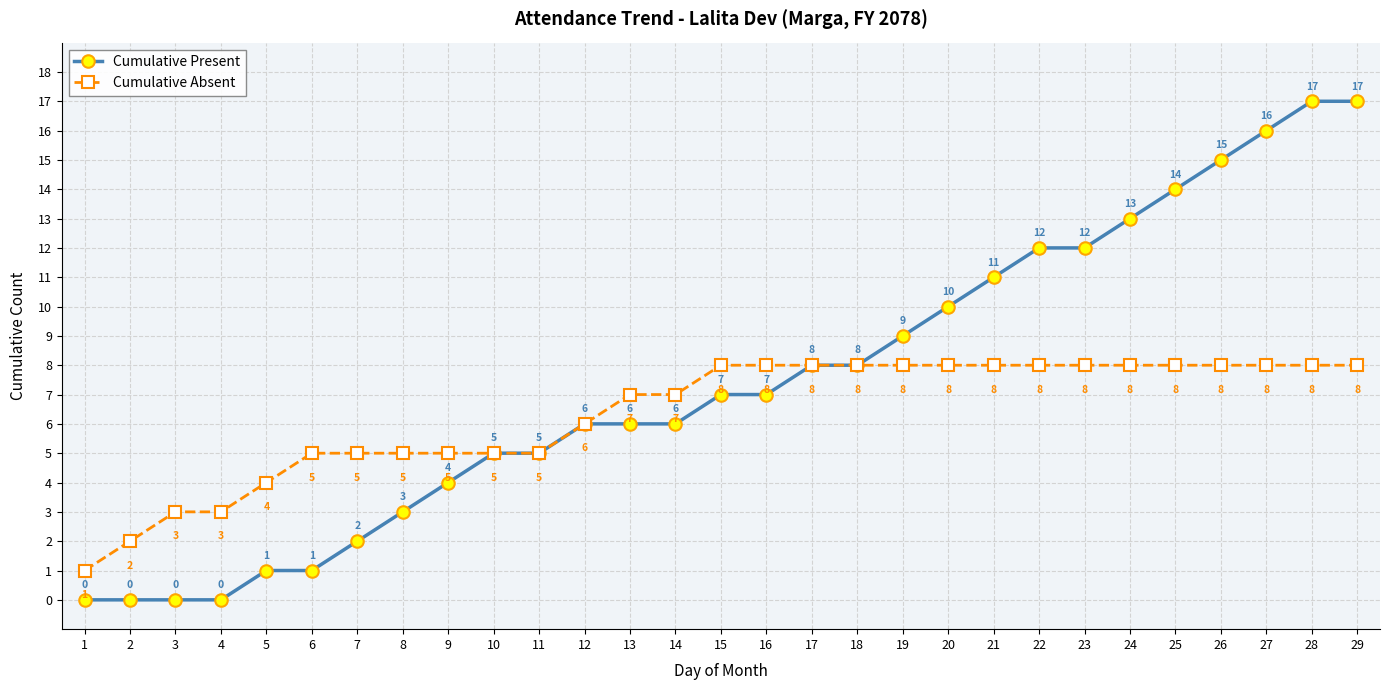

Between 11 and 28, which series saw the biggest shift?

Cumulative Present